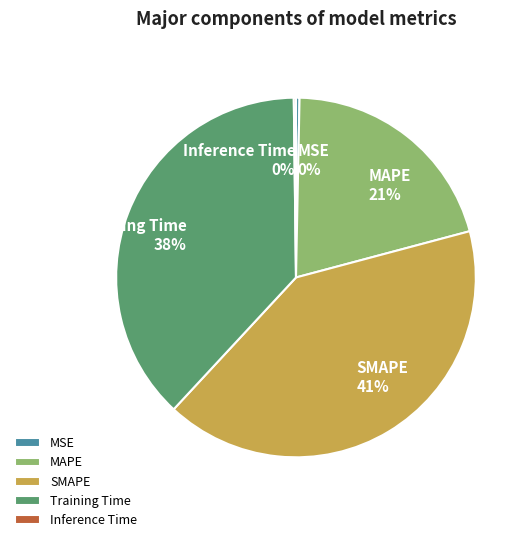

To the nearest percent, what portion does MAPE represent?

21%